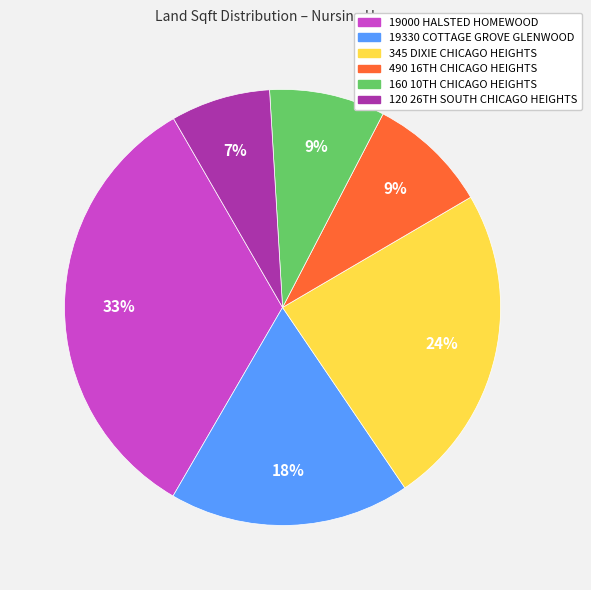

Is the sum of 19330 COTTAGE GROVE GLENWOOD and 345 DIXIE CHICAGO HEIGHTS greater than half?

No